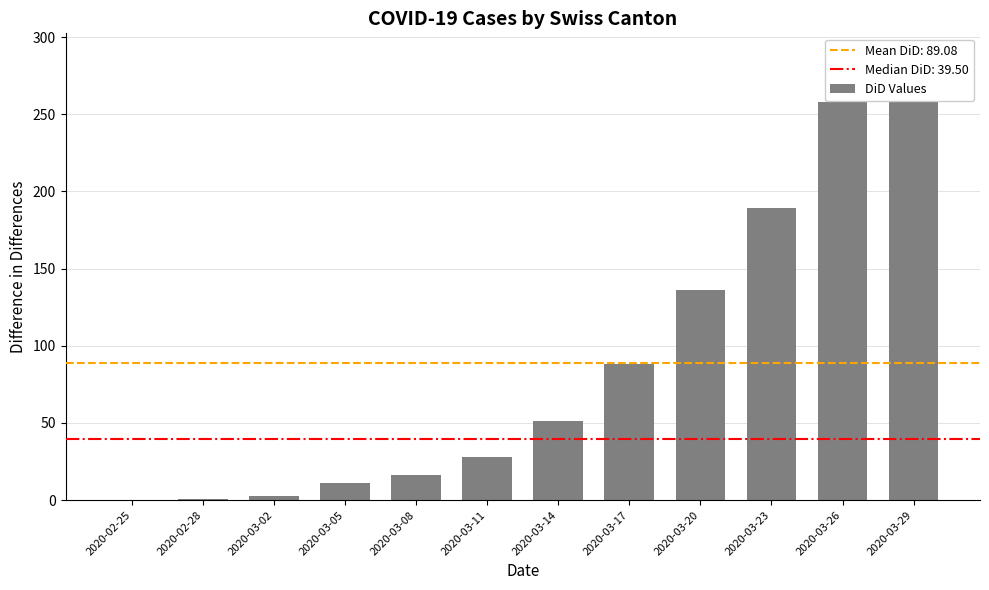

At which category does the chart reach its peak across all series?

2020-03-29